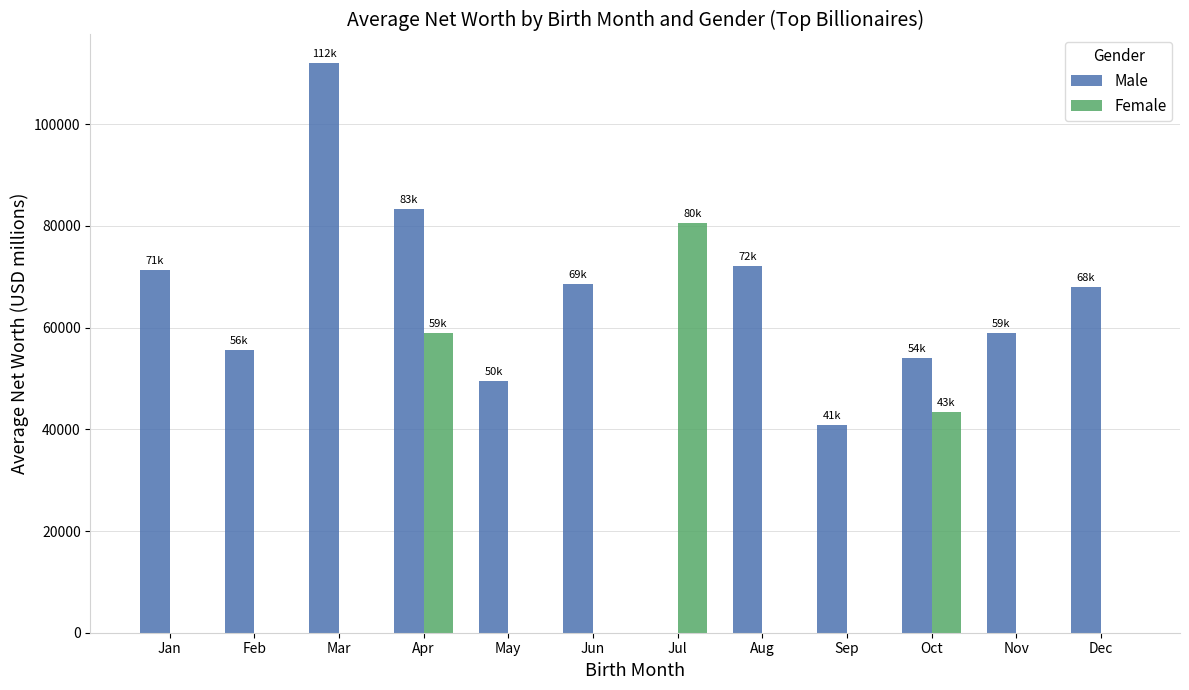

How many data points does each series have?

12